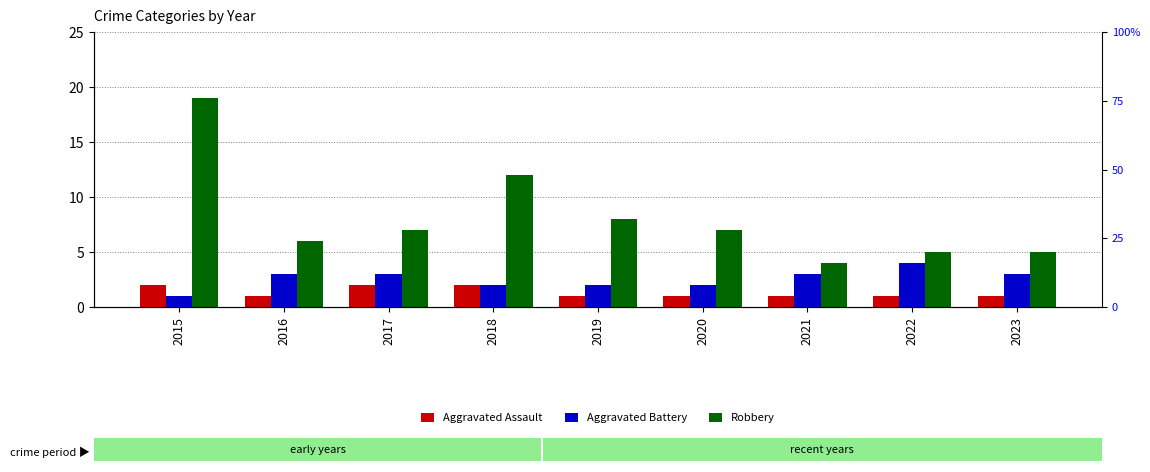

Rank the series by their average value, from highest to lowest.

Robbery, Aggravated Battery, Aggravated Assault